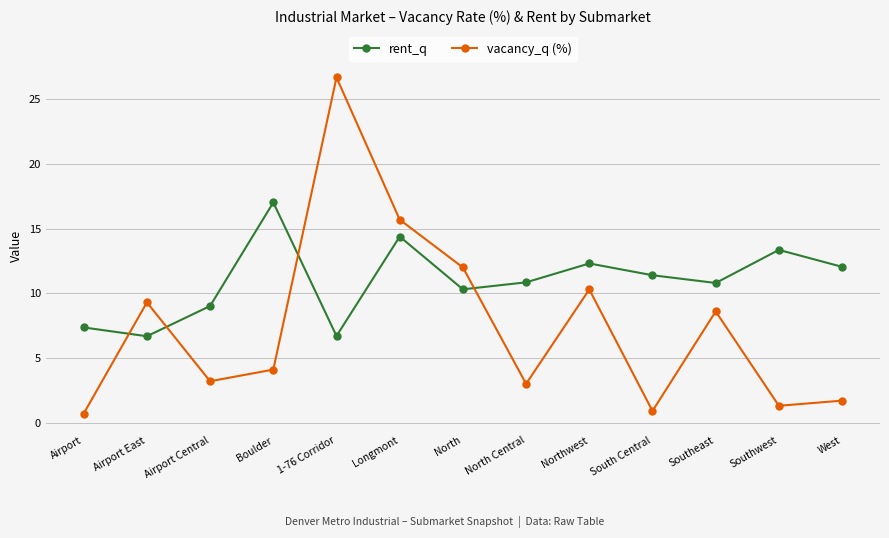

What is the sum of all vacancy_q (%) values?

97.5